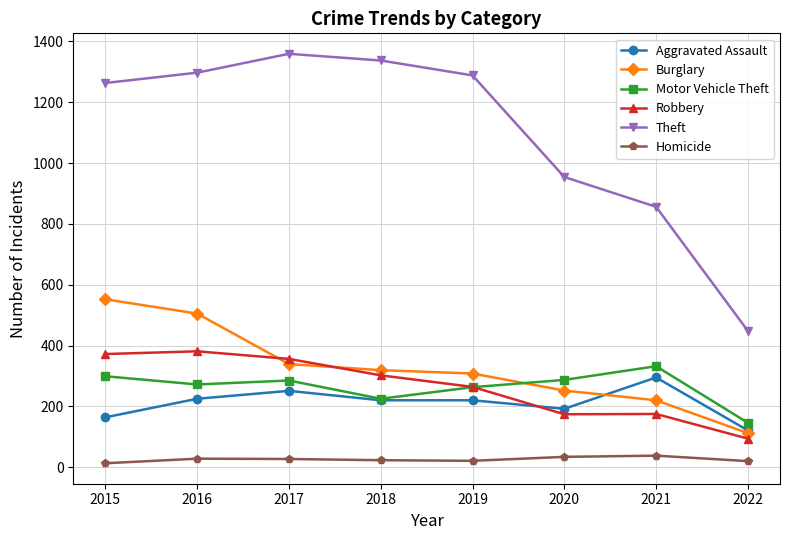

True or false: Motor Vehicle Theft and Homicide intersect in this chart.

False